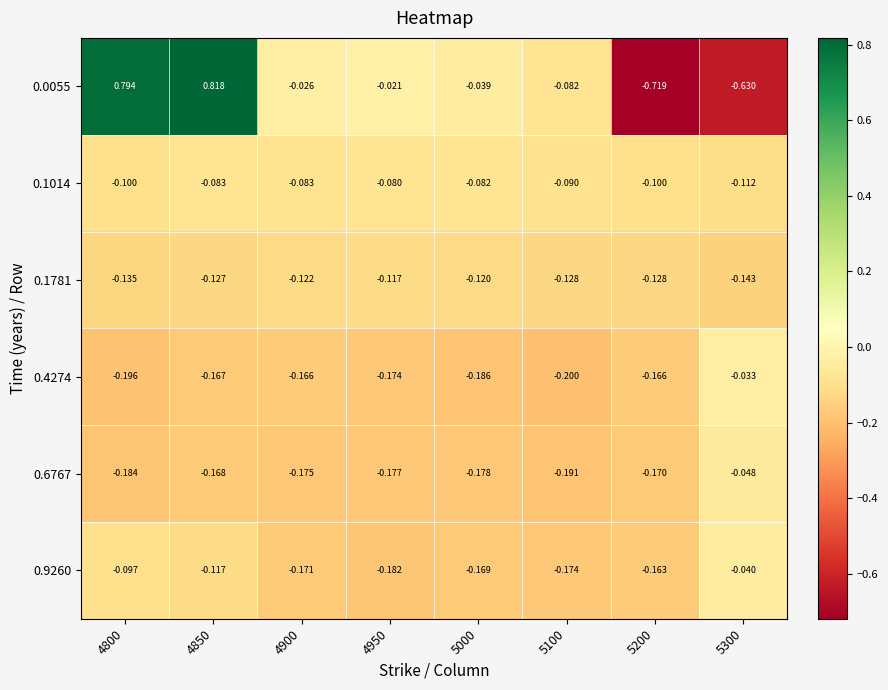

Is the value of 0.9260 at 4850 greater than the value of 0.1014 at 5100?

No